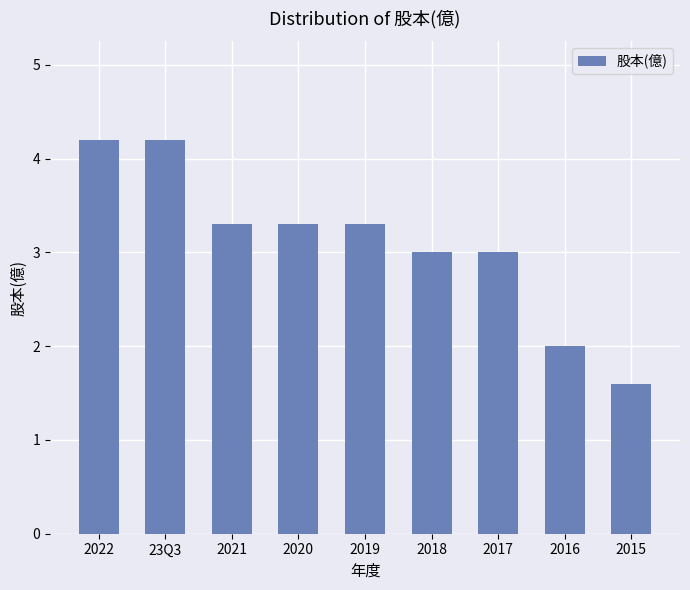

What is the average value?

3.1